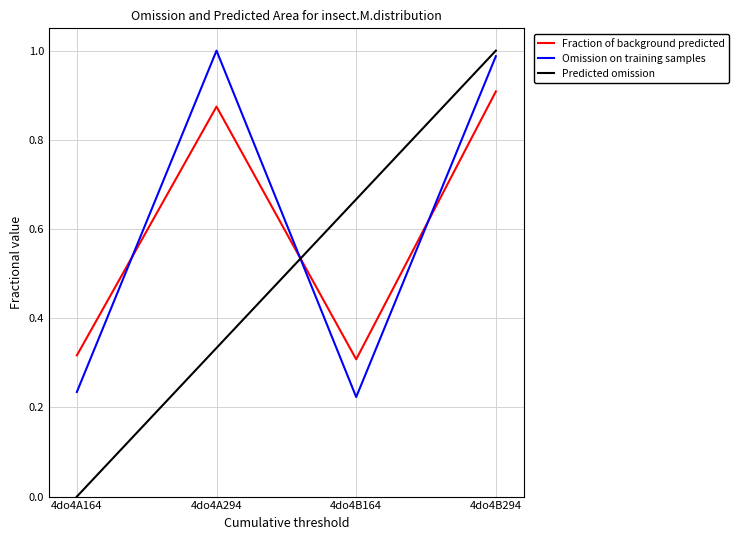

How many interior local valleys does the Omission on training samples series have?

1